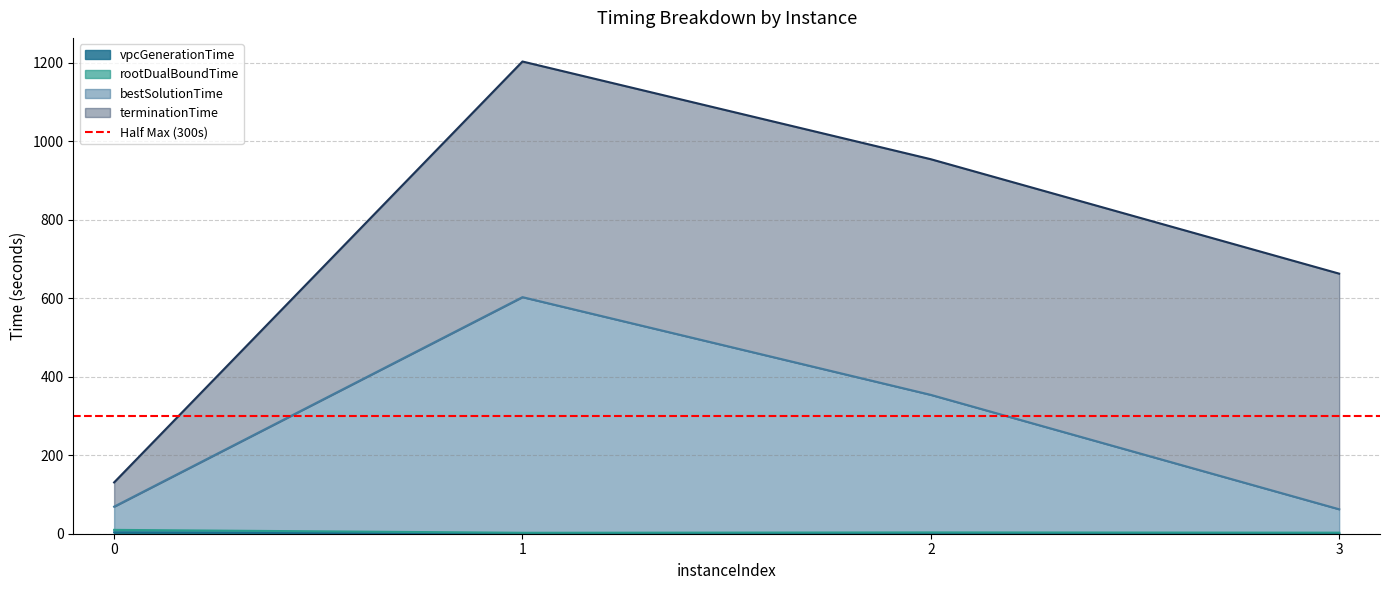

What is the difference between the highest and lowest values at 0?

65.4